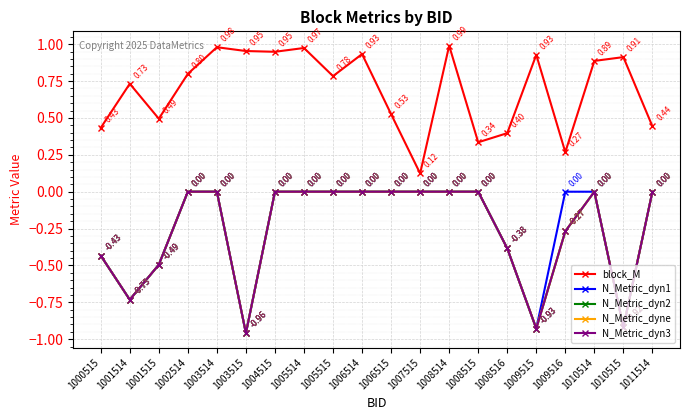

Reading left to right, transcribe all the data shown in this chart.

block_M: 0.4	0.7	0.5	0.8	1.0	1.0	0.9	1.0	0.8	0.9	0.5	0.1	1.0	0.3	0.4	0.9	0.3	0.9	0.9	0.4
N_Metric_dyn1: -0.4	-0.7	-0.5	0.0	0.0	-1.0	0.0	0.0	0.0	0.0	0.0	0.0	0.0	0.0	-0.4	-0.9	0.0	0.0	-0.9	0.0
N_Metric_dyn2: -0.4	-0.7	-0.5	0.0	0.0	-1.0	0.0	0.0	0.0	0.0	0.0	0.0	0.0	0.0	-0.4	-0.9	-0.3	0.0	-0.9	0.0
N_Metric_dyne: -0.4	-0.7	-0.5	0.0	0.0	-1.0	0.0	0.0	0.0	0.0	0.0	0.0	0.0	0.0	-0.4	-0.9	-0.3	0.0	-0.9	0.0
N_Metric_dyn3: -0.4	-0.7	-0.5	0.0	0.0	-1.0	0.0	0.0	0.0	0.0	0.0	0.0	0.0	0.0	-0.4	-0.9	-0.3	0.0	-0.9	0.0